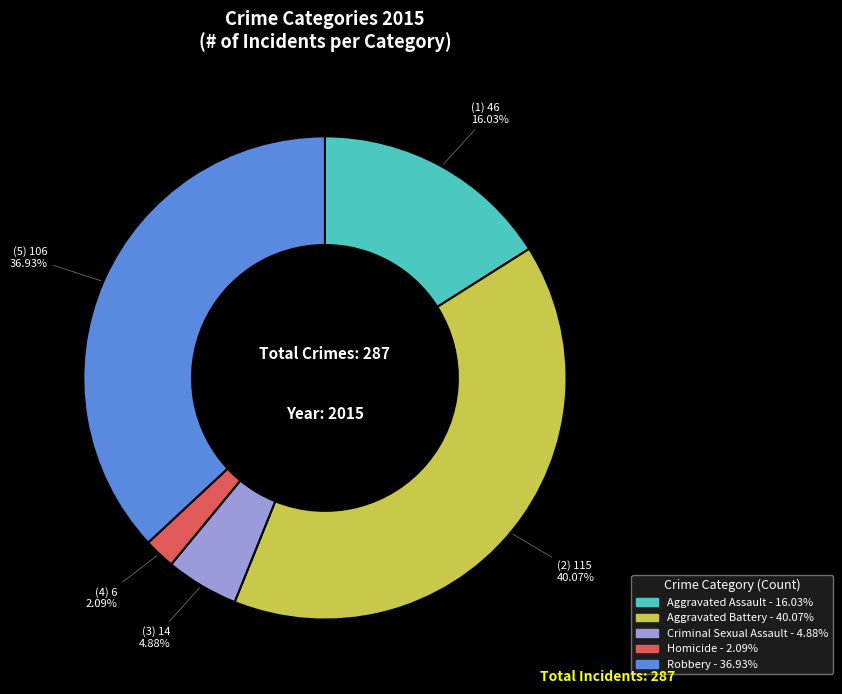

To the nearest percent, what is the combined percentage of Aggravated Battery and Homicide?

42%